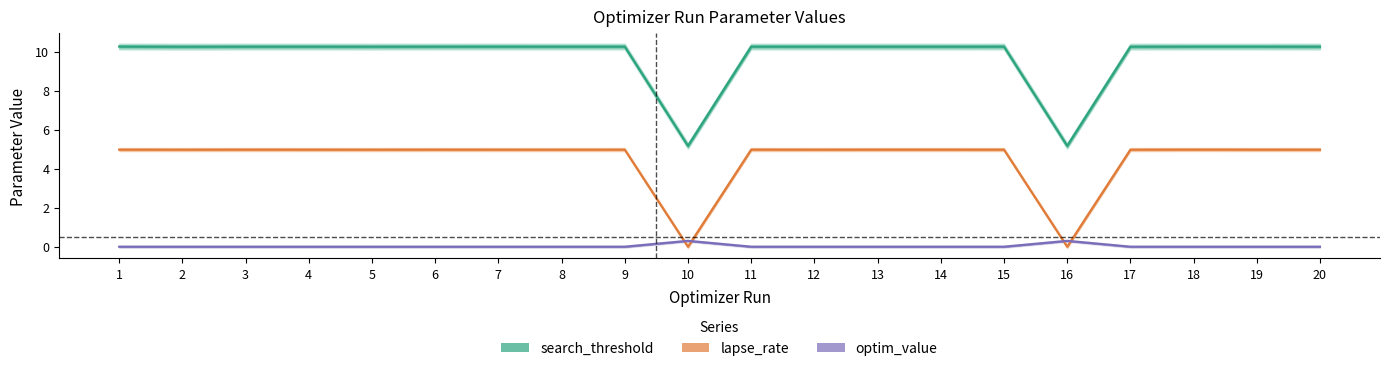

How many interior local peaks does the lapse_rate series have?

6